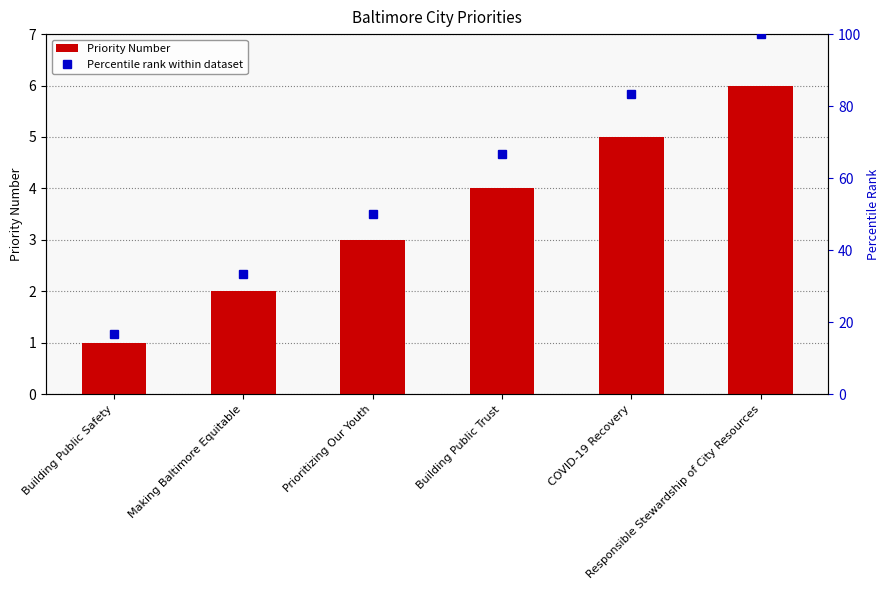

How many data points in Percentile rank within dataset are less than 66?

3